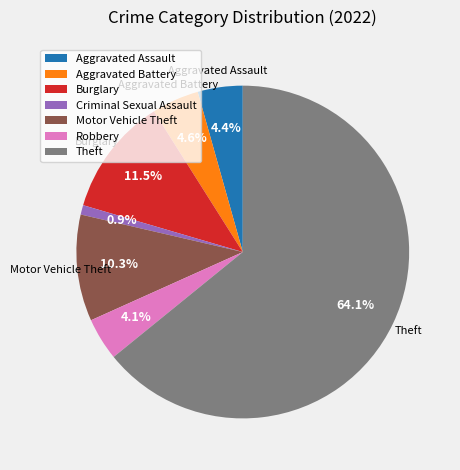

How many slices are in this pie chart?

7